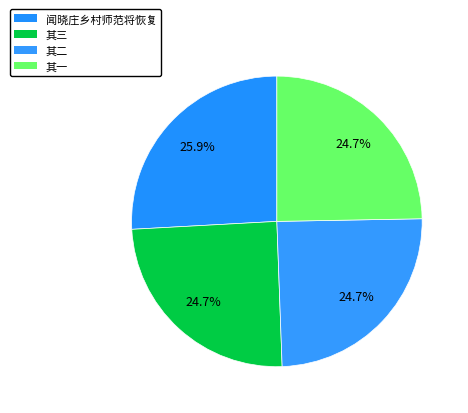

Which slice is the largest?

闻晓庄乡村师范将恢复，寄怀陶行知师六首选三